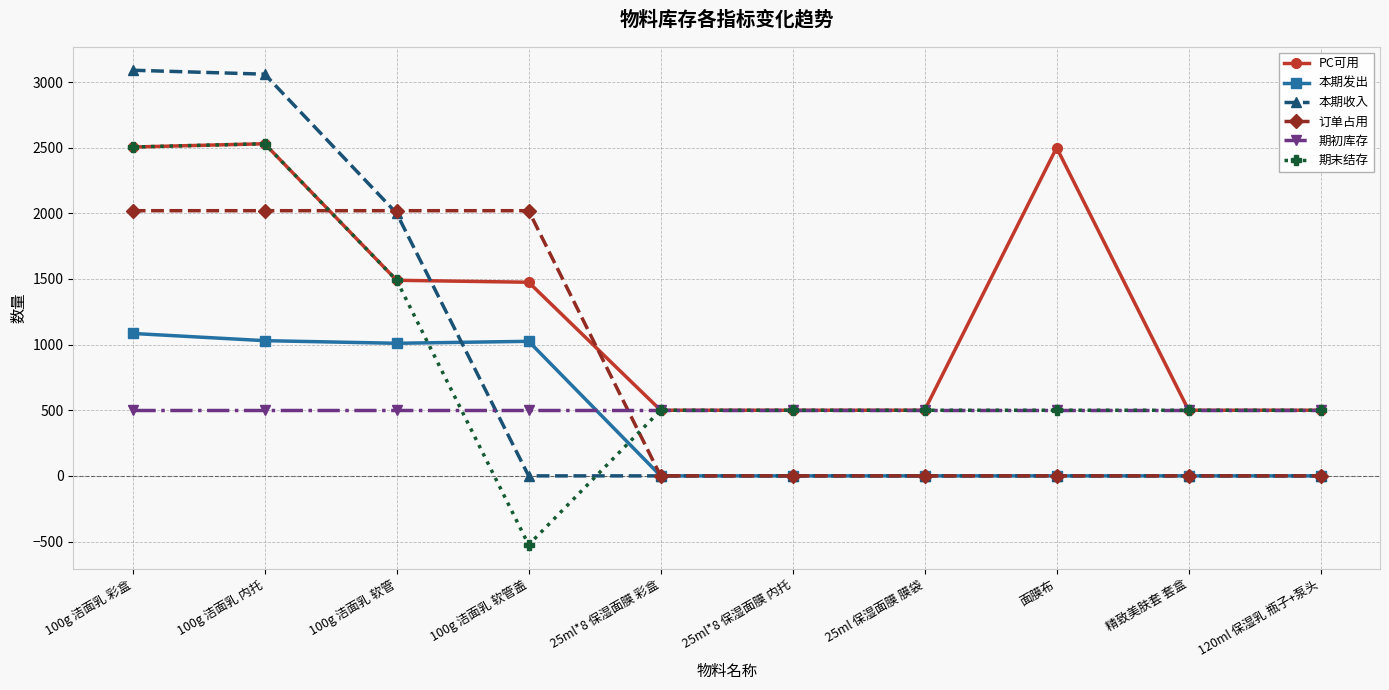

What is the smallest value displayed?

-525